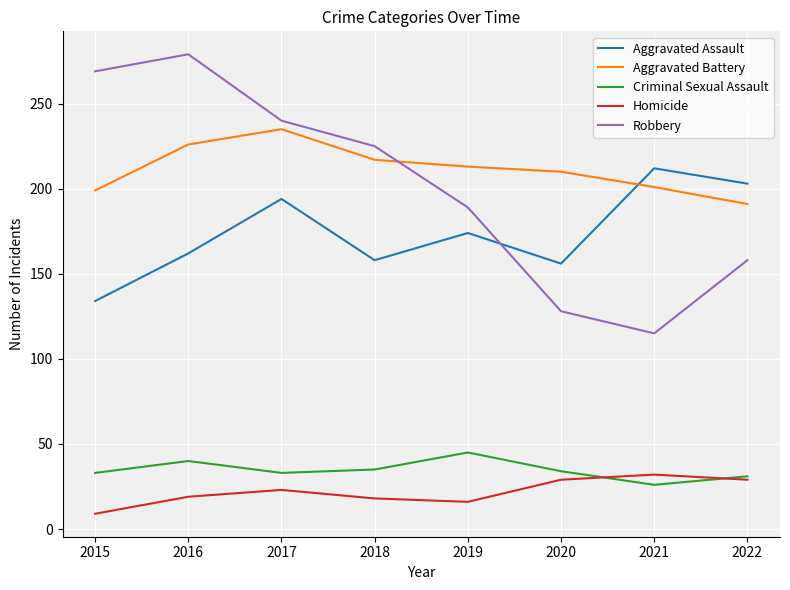

How many series are shown in this chart?

5